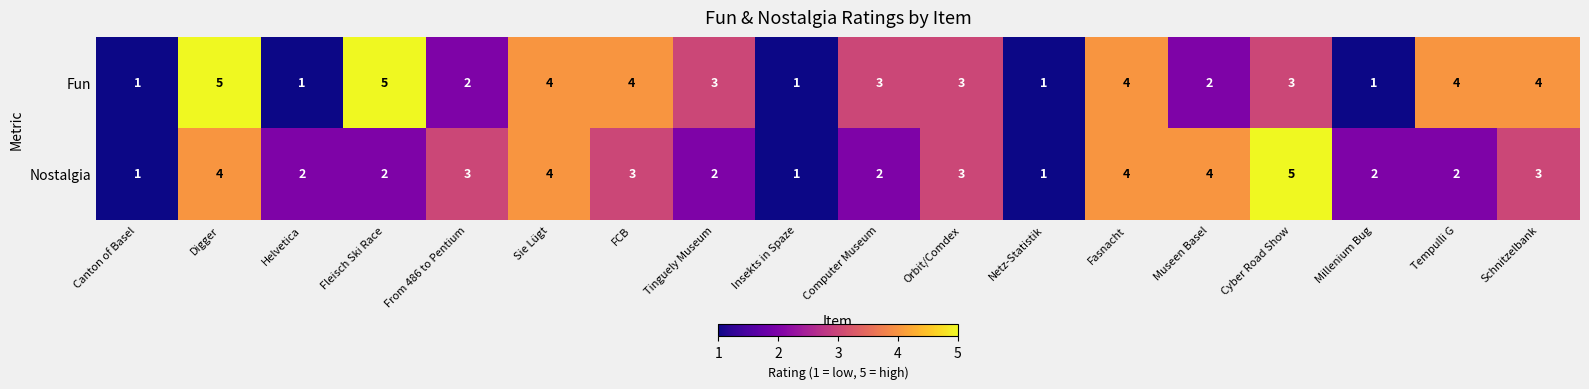

Which series has the largest total across all categories?

Fun